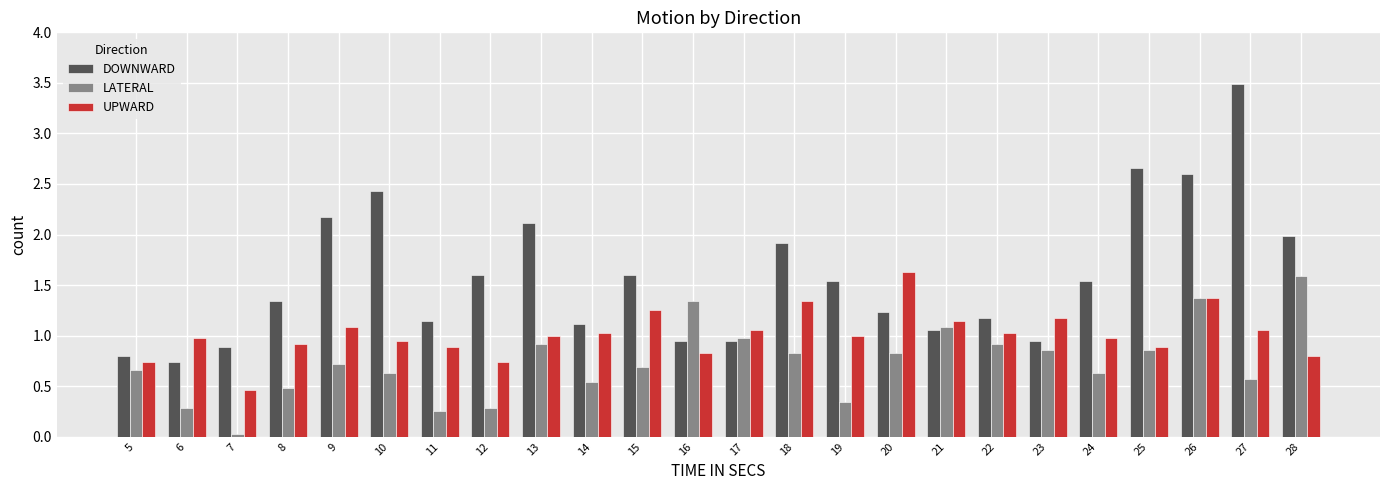

What is the difference between the maximum and minimum values in the LATERAL series?

1.6